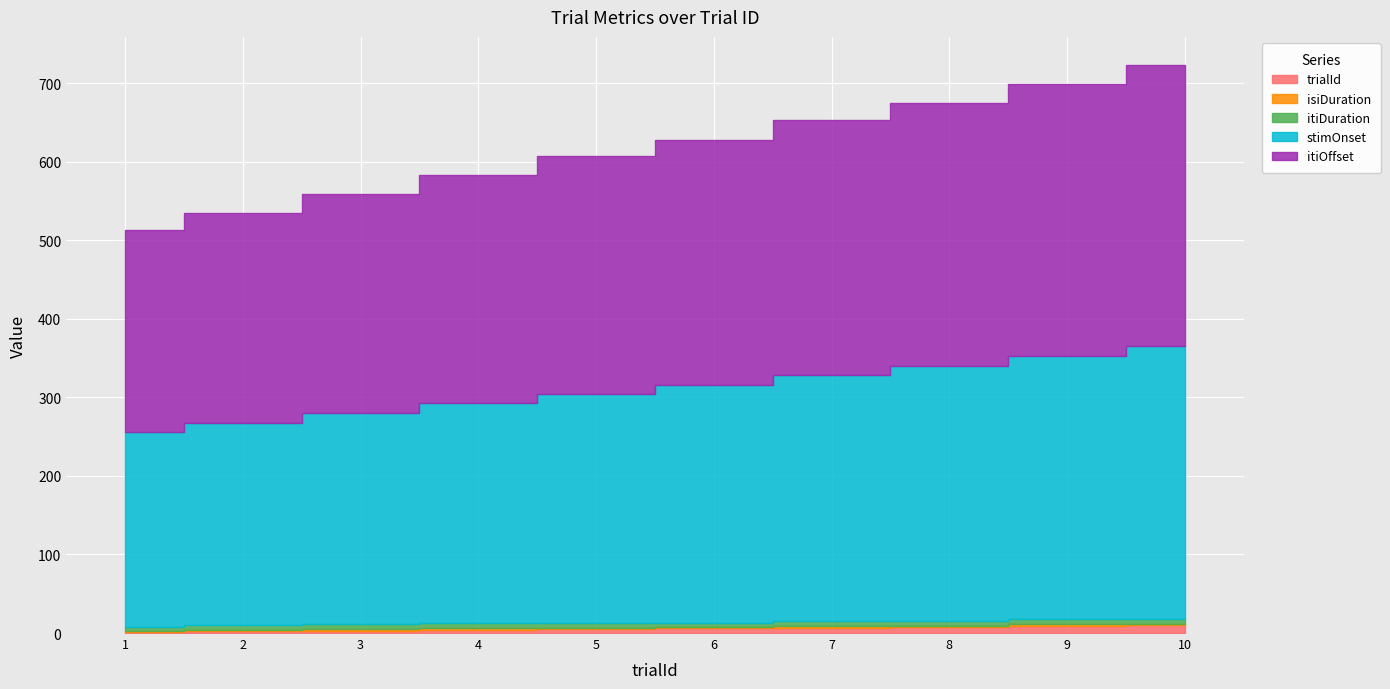

True or false: stimOnset has a value of 346.7 at 10.

True